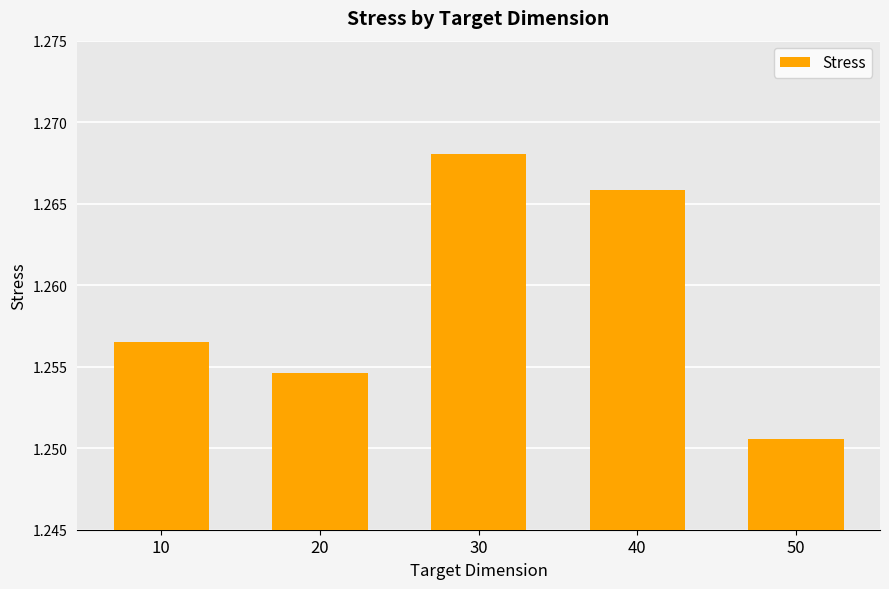

The value at 10 is 0.6. True or false?

False